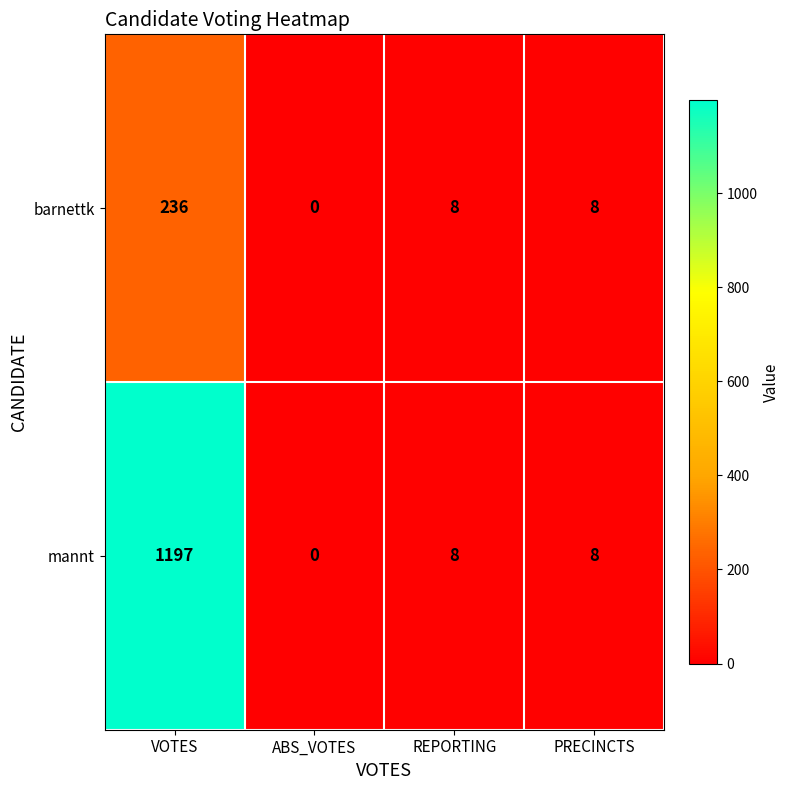

Which series changed the most between VOTES and REPORTING?

mannt